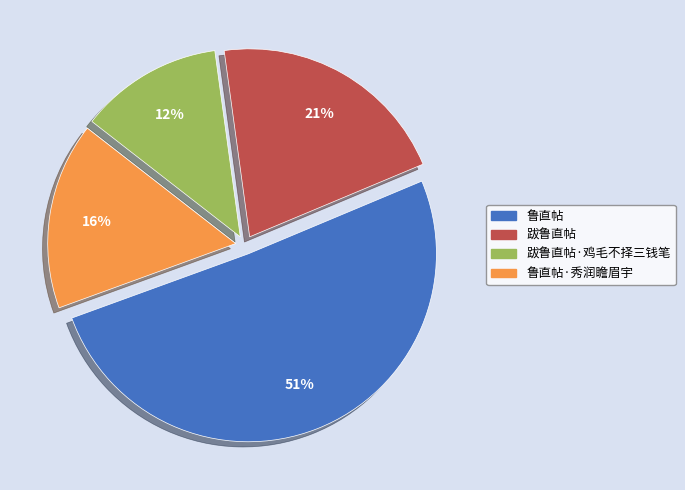

Does any single category account for the majority?

Yes